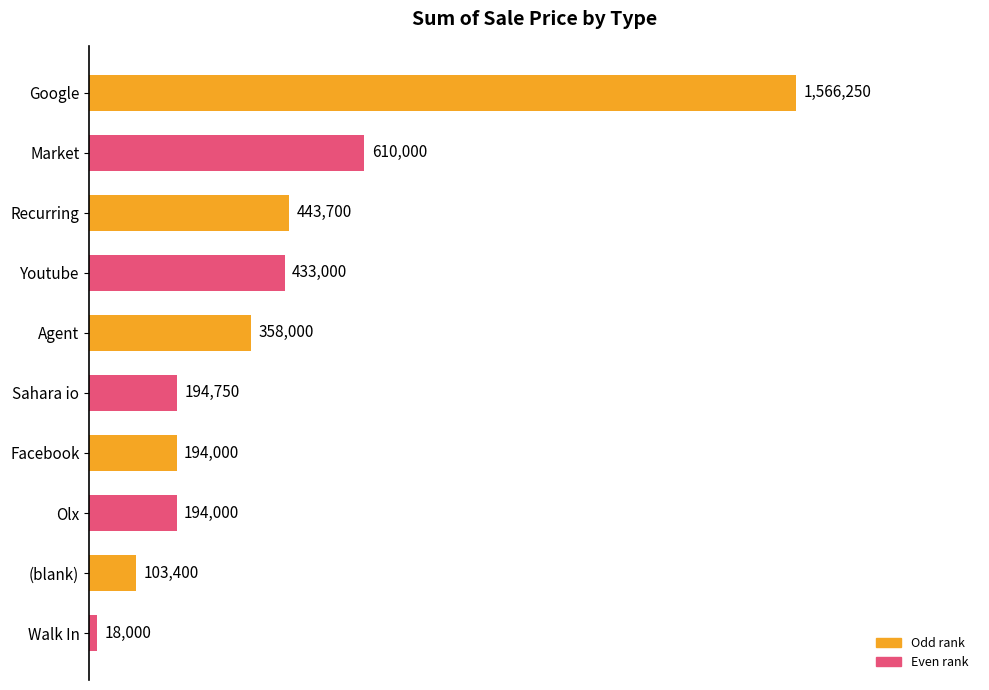

Between Walk In and Olx, which is larger?

Olx